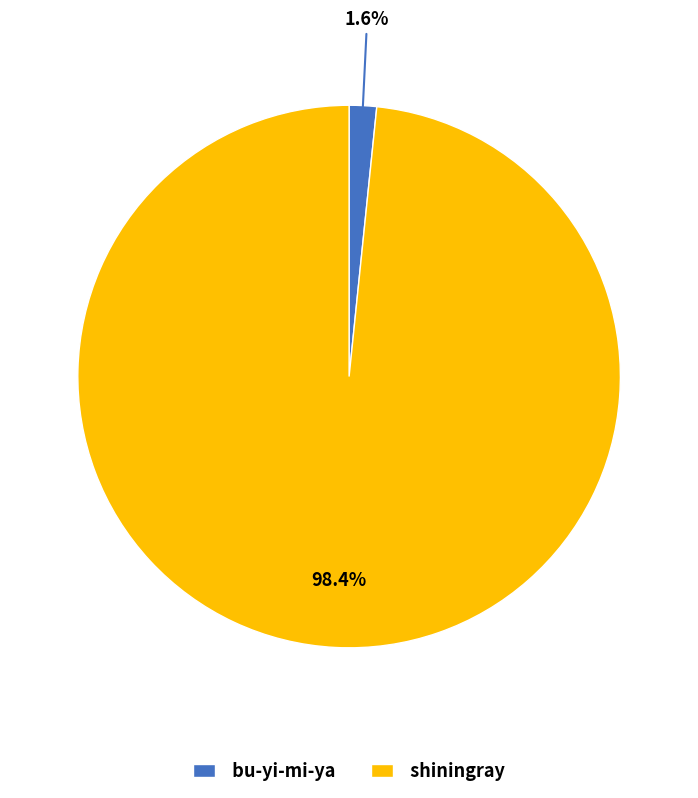

What is the majority slice?

shiningray